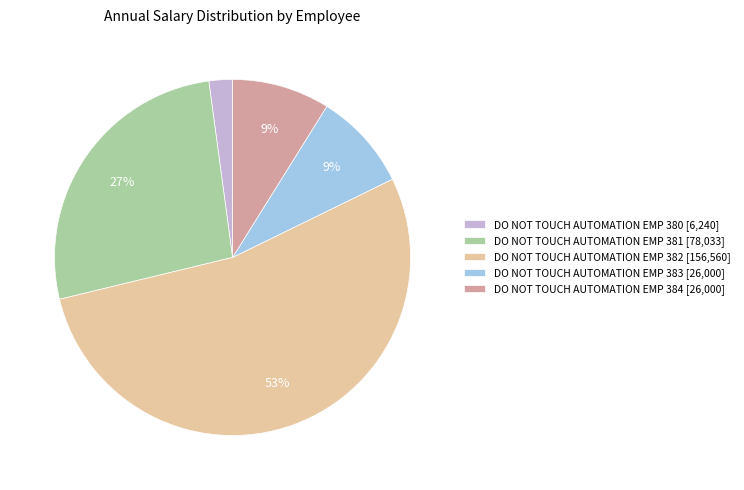

How many slices are in this pie chart?

5